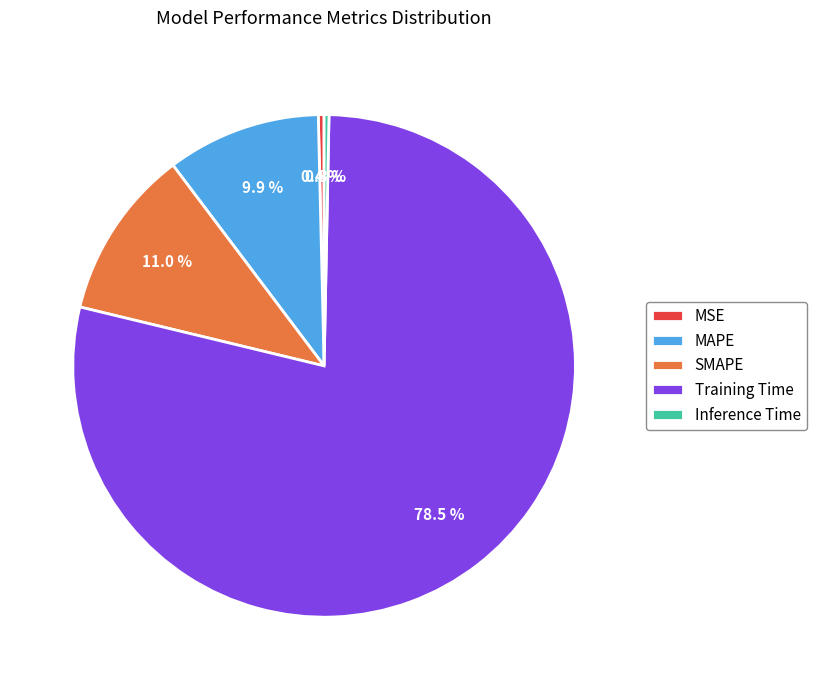

Does any single category account for the majority?

Yes